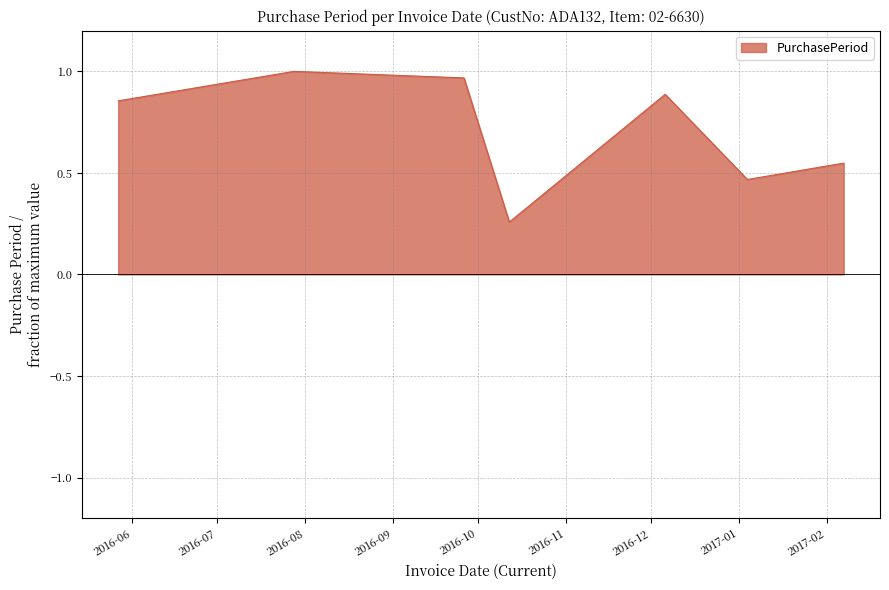

What is the difference between the maximum and minimum values?

0.7